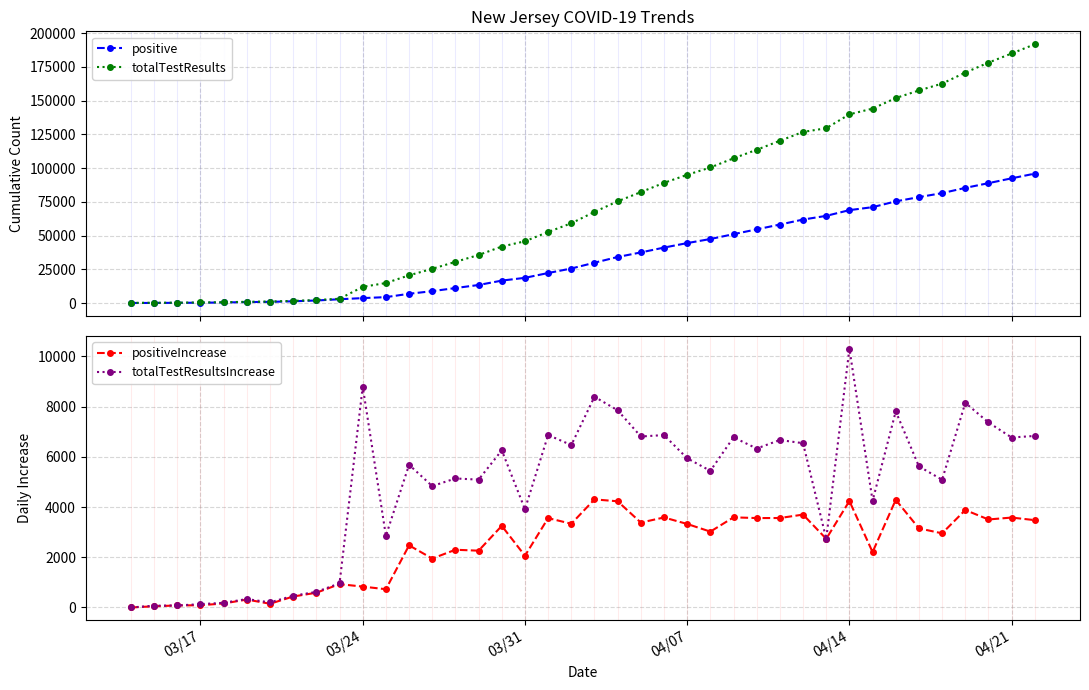

True or false: positive and totalTestResults cross at least once.

False